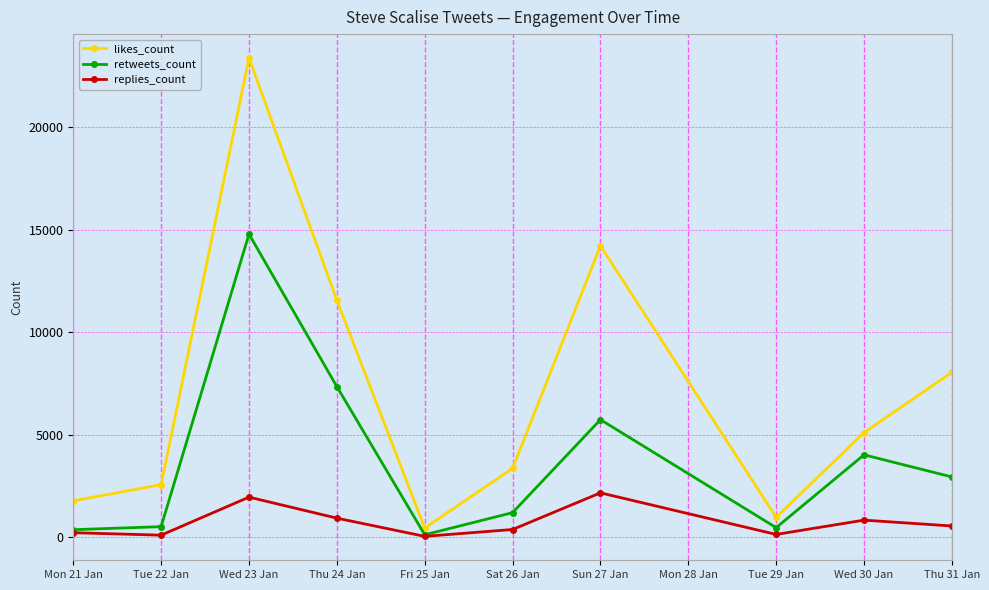

How many categories are shown in the chart?

10